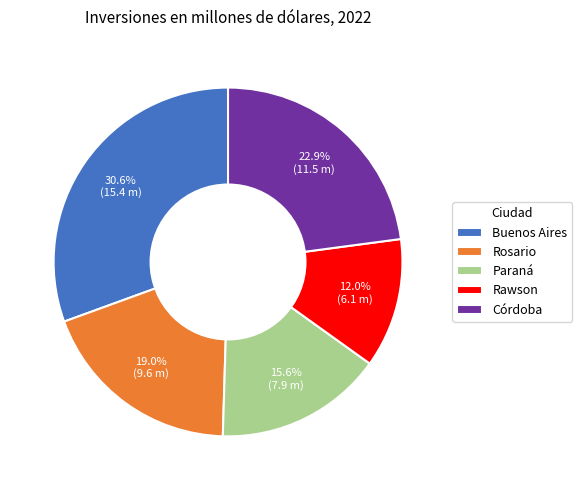

Does Rosario account for over 50% of the chart?

No